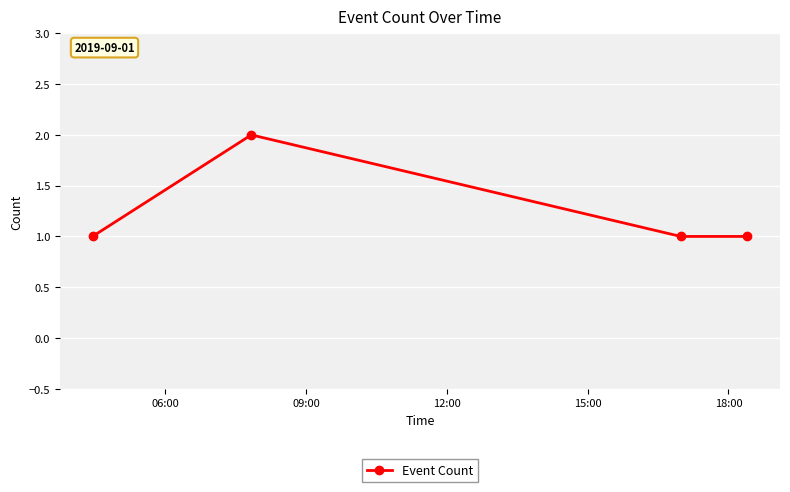

What is the difference between the maximum and minimum values?

1